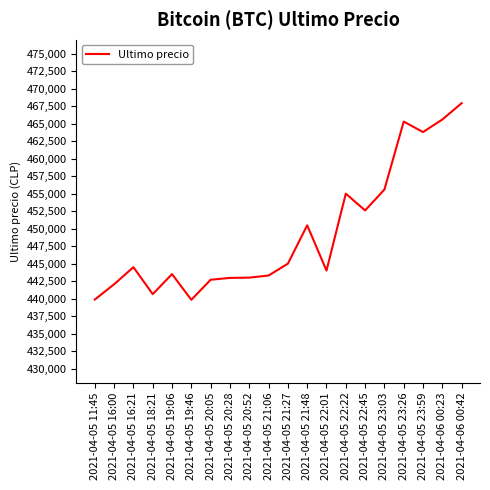

True or false: the data shows 444489 at 2021-04-05 16:21.

True